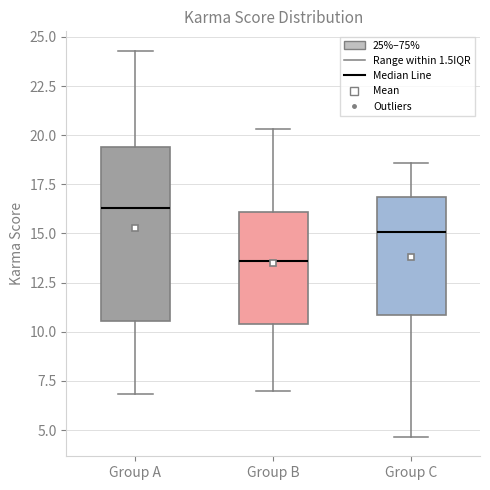

Where does the upper whisker of the box for Group C end on the y-axis? The values are not printed on the chart, so give them approximately, as read against the axis.

18.5